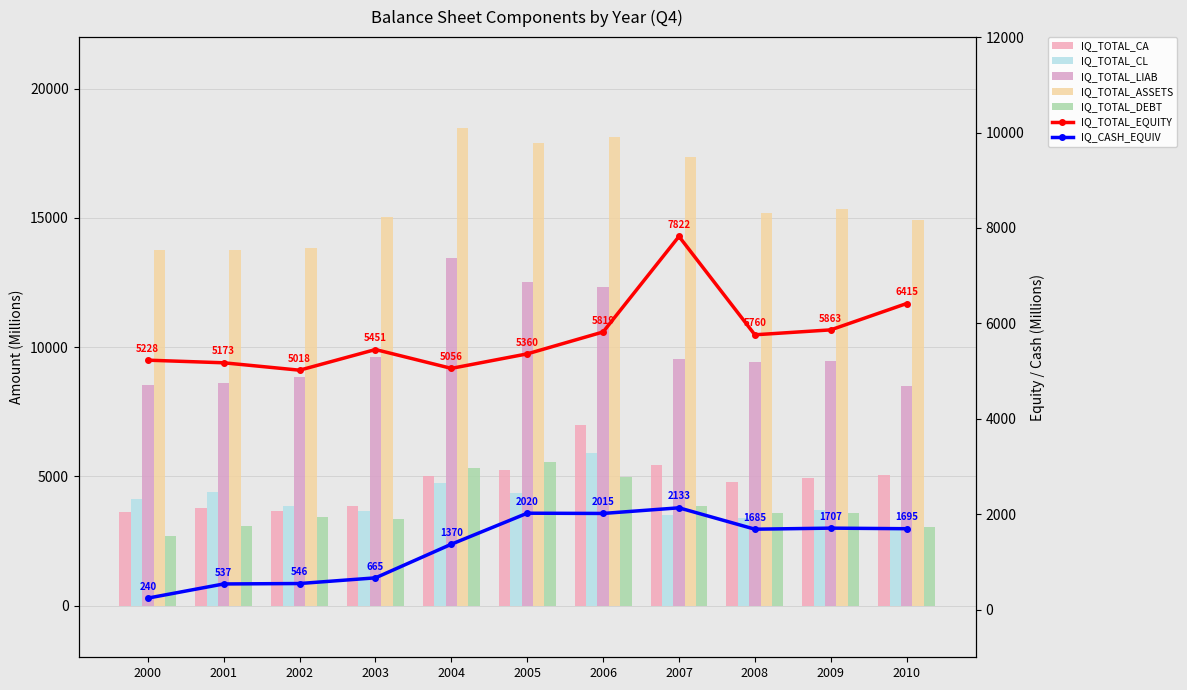

What is the difference between the second highest and second lowest values in the IQ_TOTAL_CA series?

1790